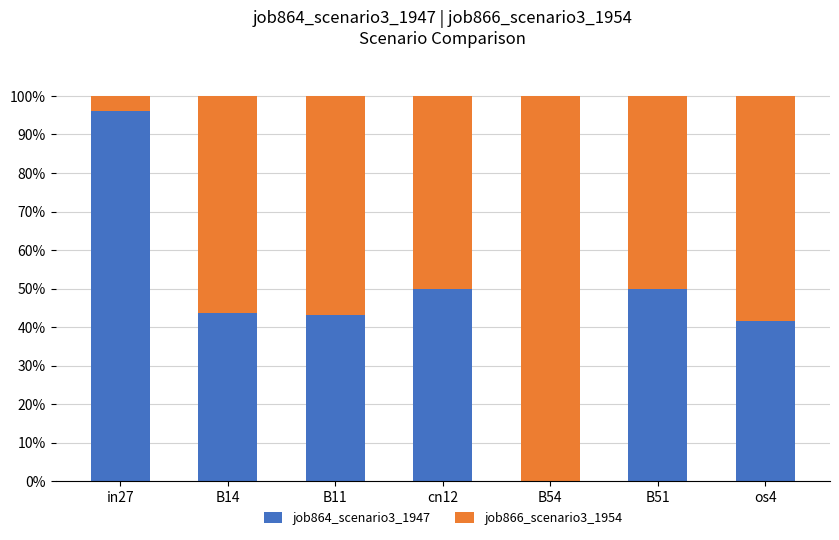

What is the total value across all series at B54?

100.0